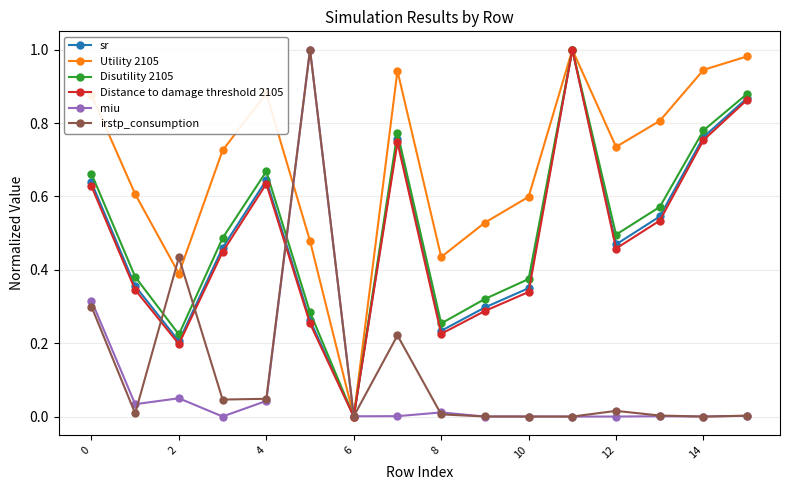

True or false: sr has more than 1 points higher than both neighbors.

True